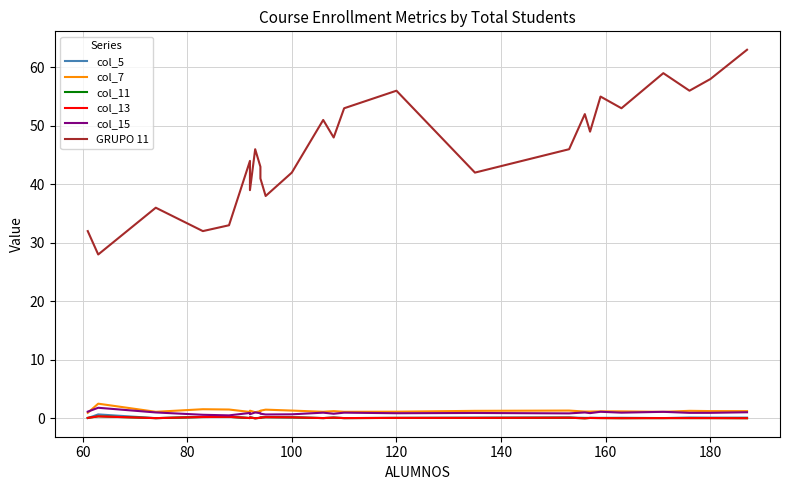

Is it true that col_5 equals 0.0 at 40?

False